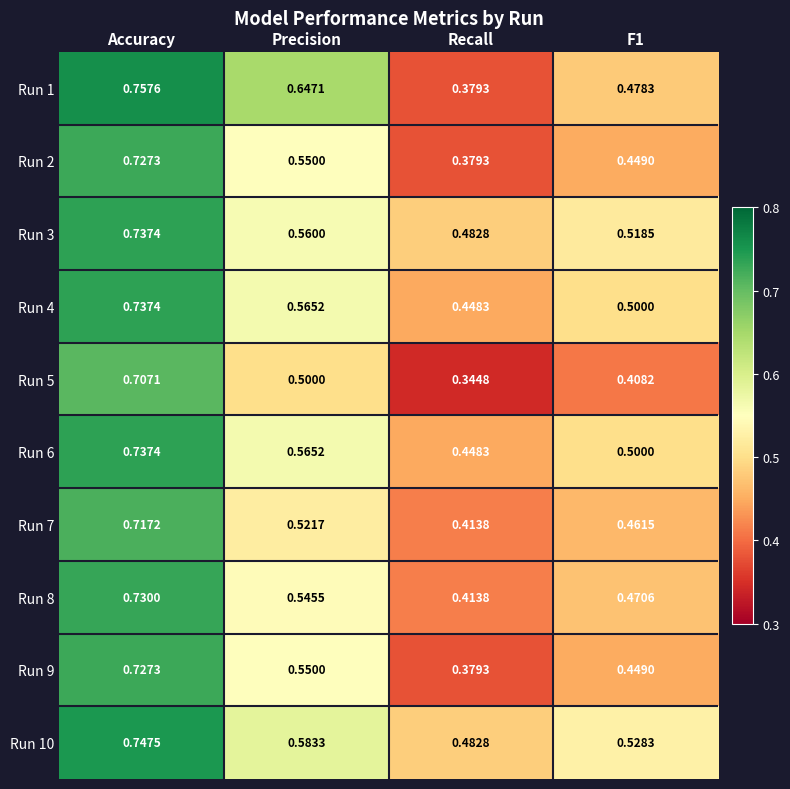

At which category is the sum across all series the highest?

Accuracy